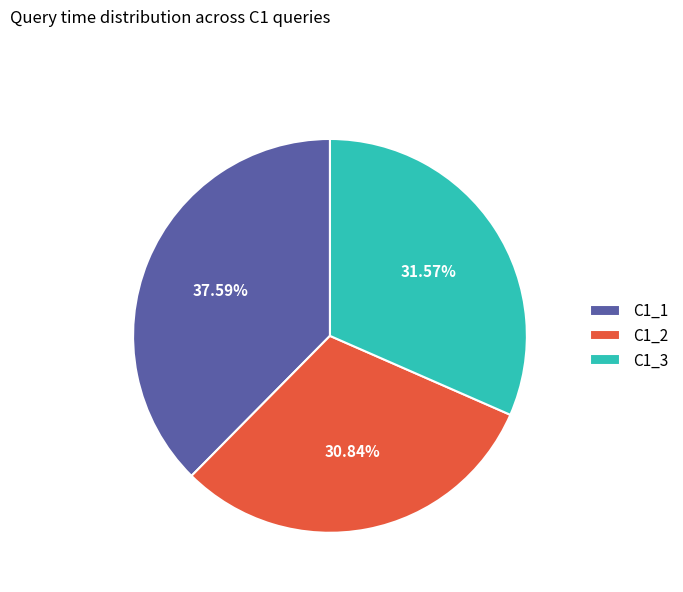

How many slices are in this pie chart?

3